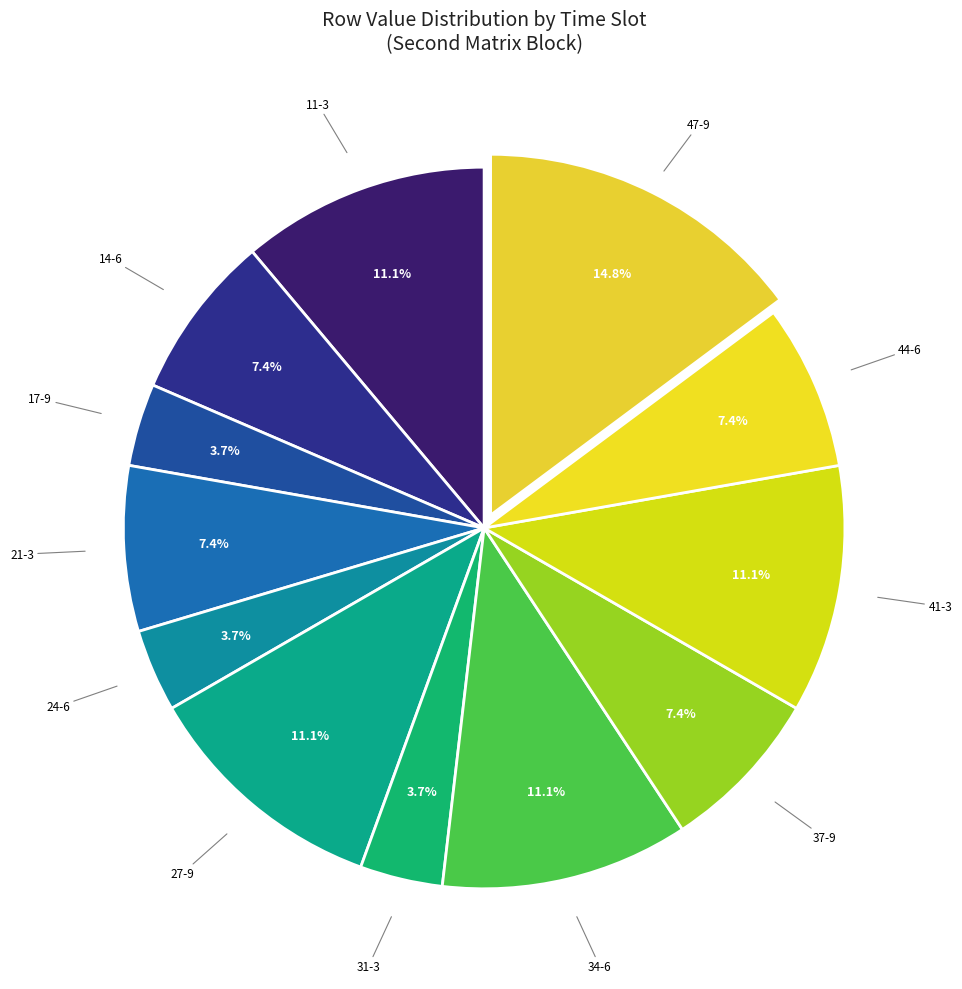

What is the largest slice in the pie chart?

47-9